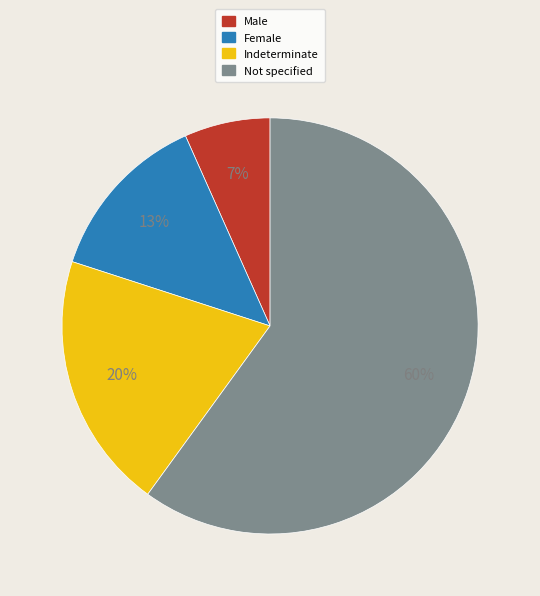

Is there a majority slice in this chart?

Yes